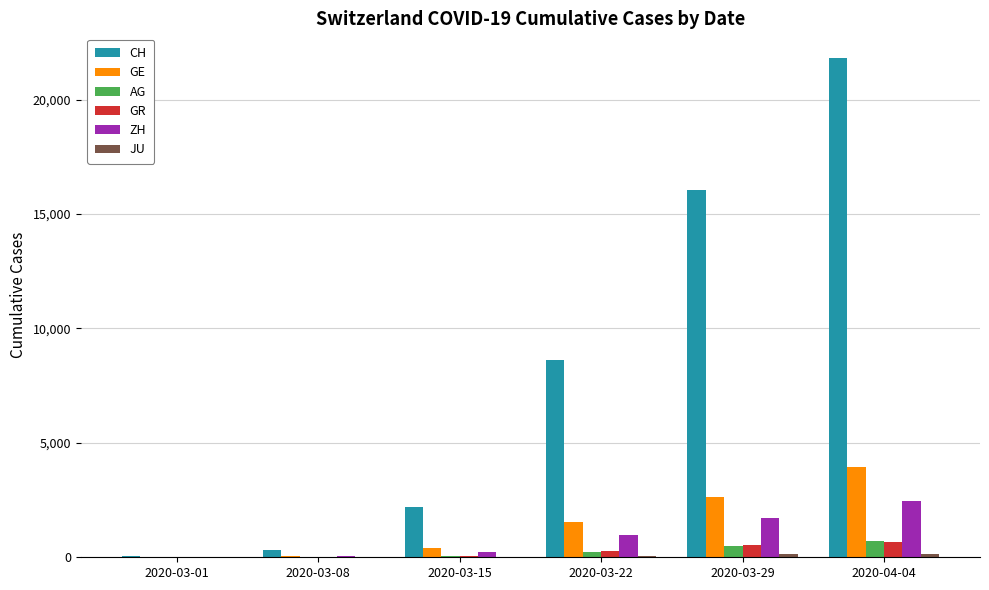

What is the sum of all GR values?

1555